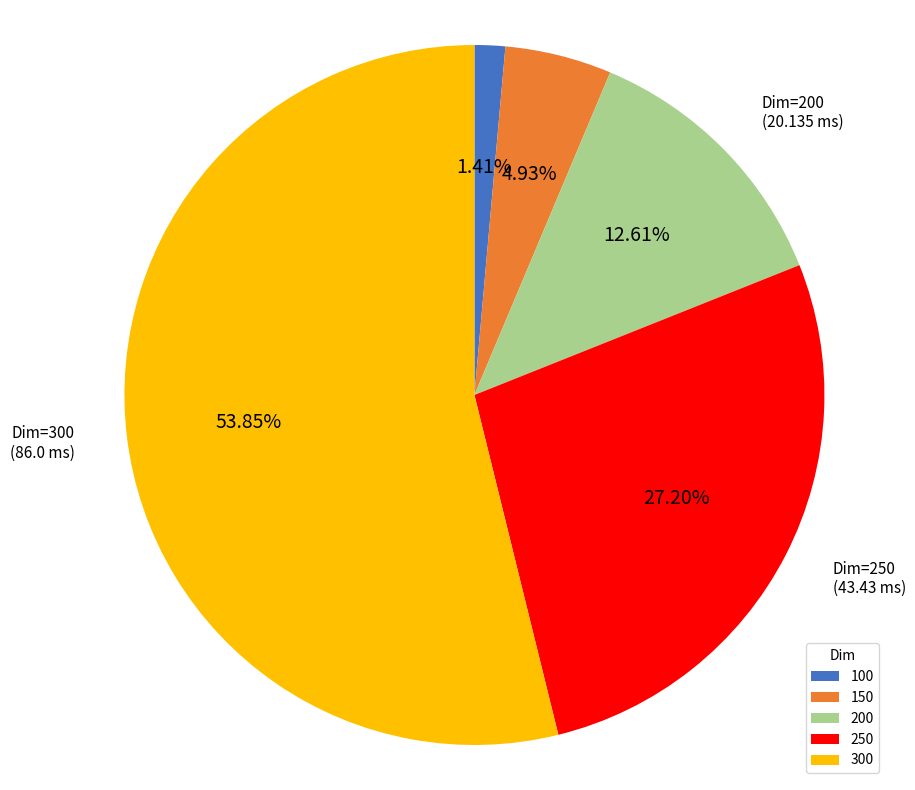

Combined, what portion of the pie is 200 and 100?

14.0%